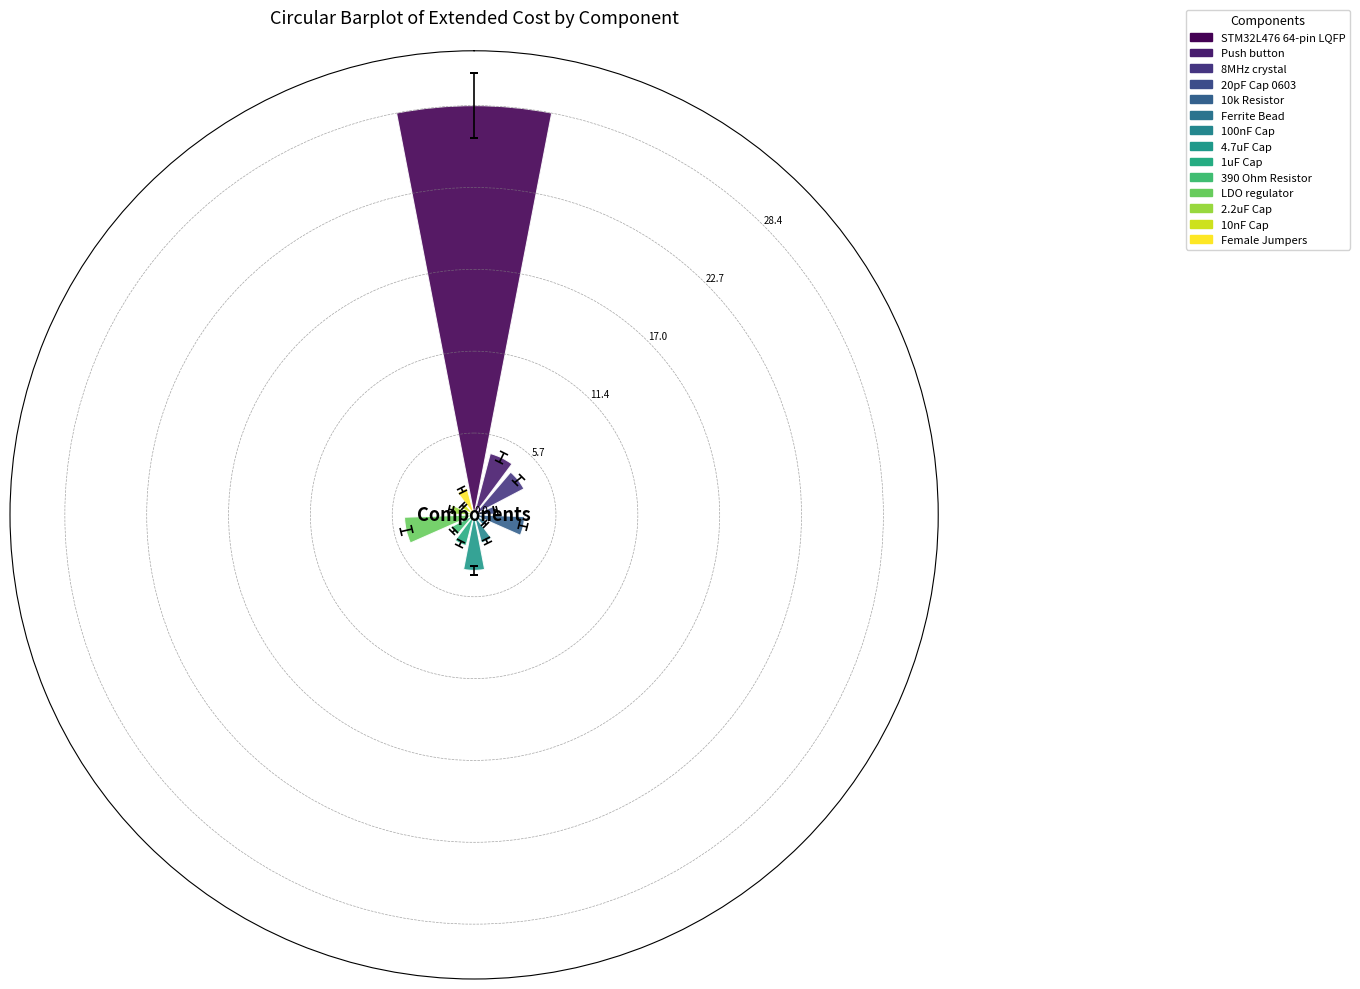

List the labels in order of value, smallest first.

Ferrite Bead, 10nF Cap, 20pF Cap 0603, 2.2uF Cap, 390 Ohm Resistor, Female Jumpers, 100nF Cap, 1uF Cap, 10k Resistor, 4.7uF Cap, 8MHz crystal, Push button, LDO regulator, STM32L476 64-pin LQFP